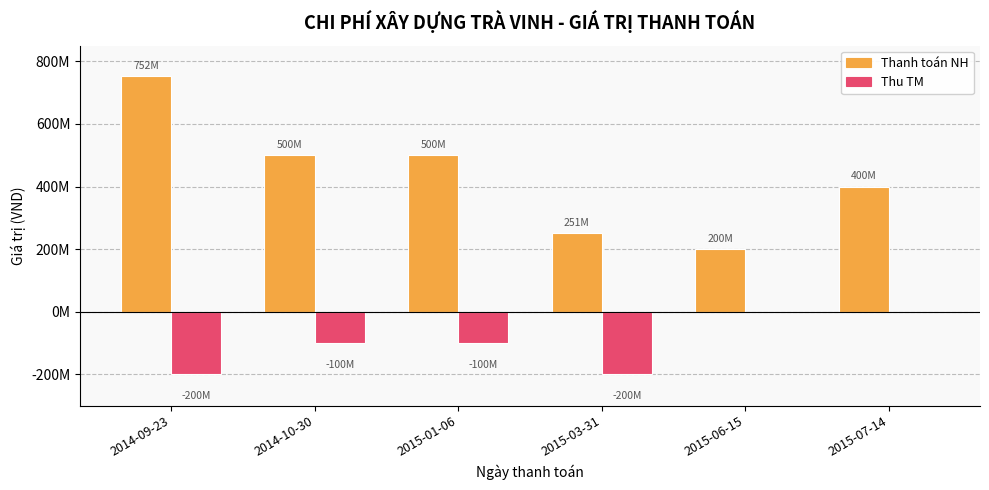

The Thu TM series shows 81844725 at 2015-06-15. True or false?

False